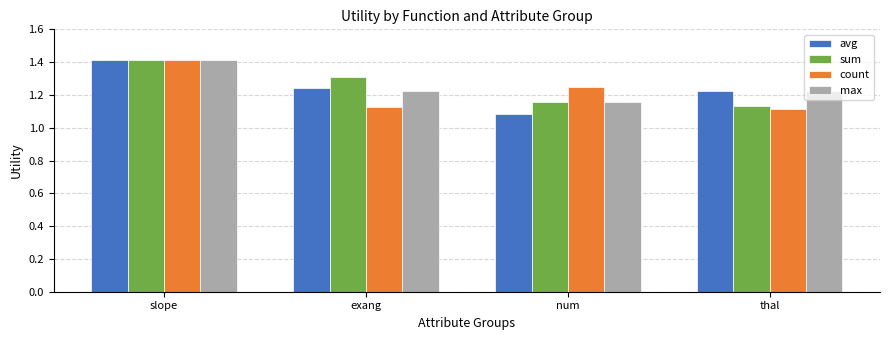

What are all the series names shown in the legend?

avg, sum, count, max